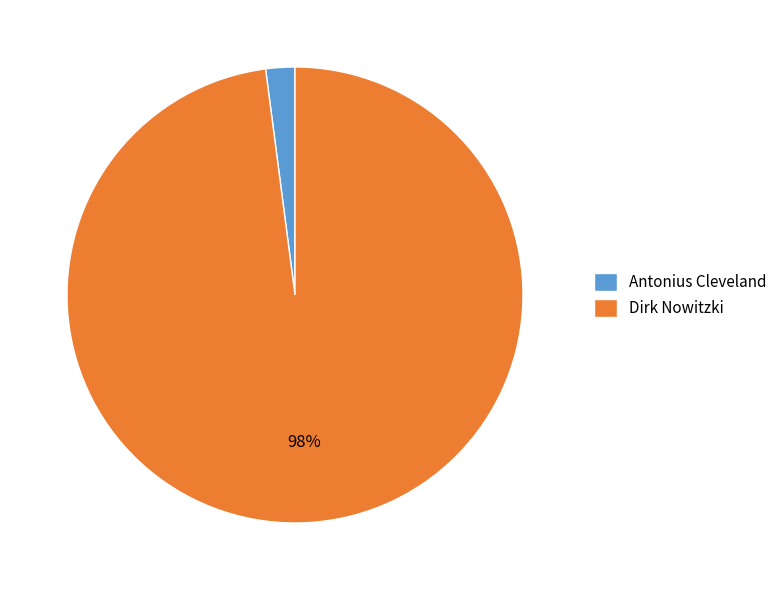

Which category has the biggest portion of the pie?

Dirk Nowitzki